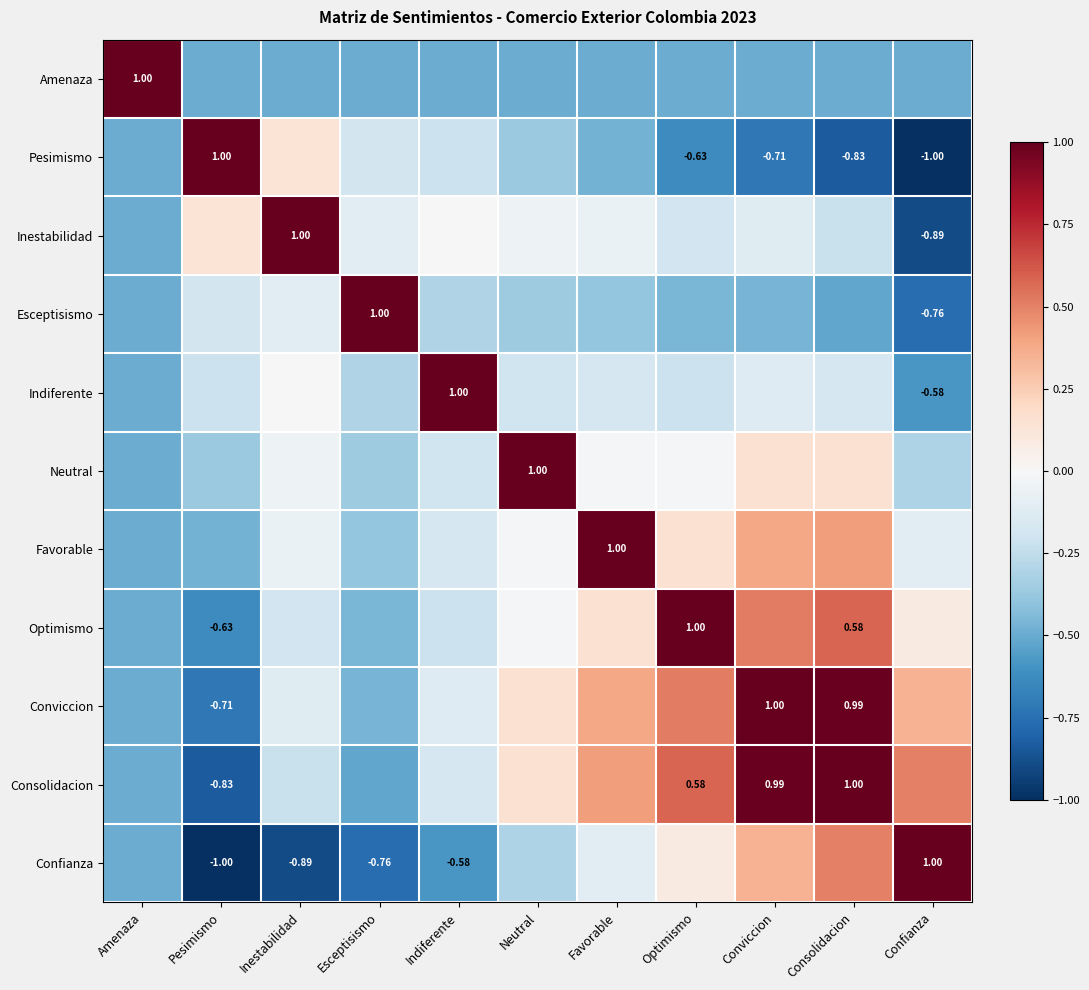

Which series has the largest total across all categories?

Conviccion